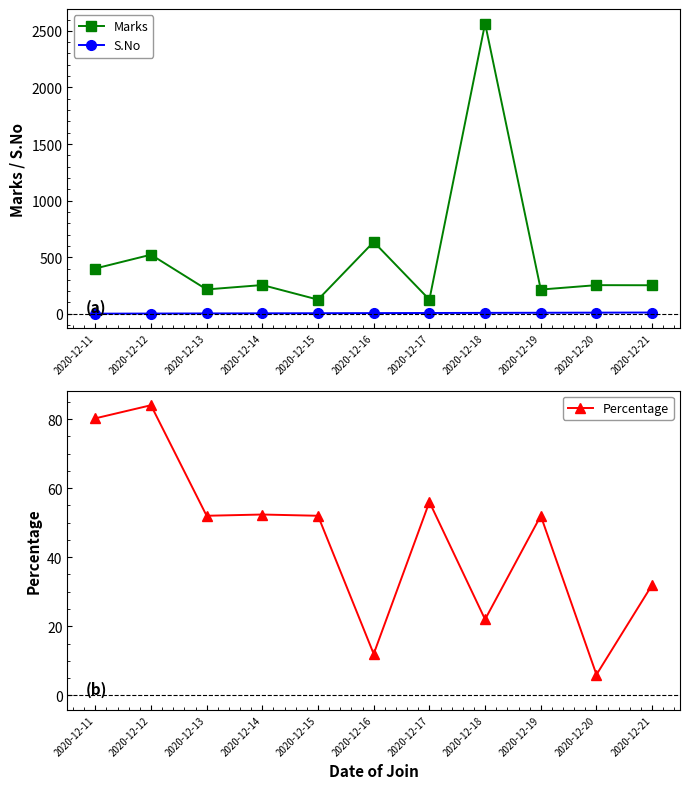

What is the difference between the highest and lowest values at 2020-12-15?

120.0